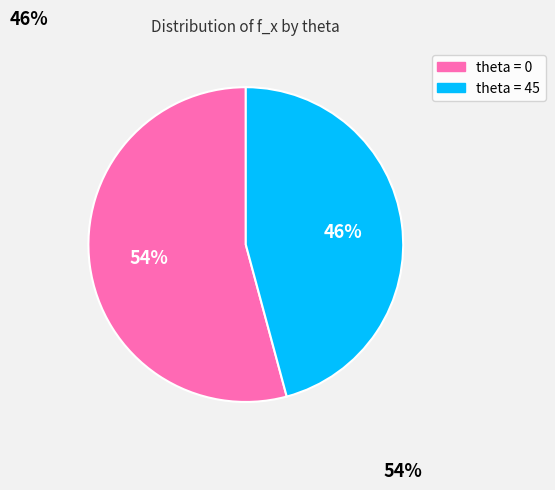

Does any single category account for the majority?

Yes